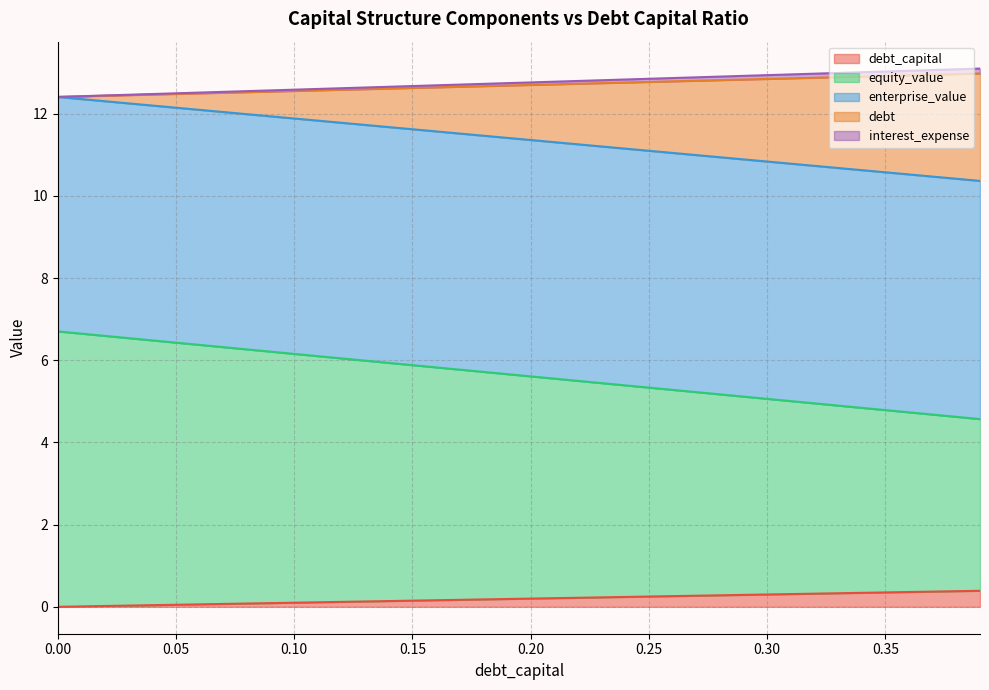

What is the greatest value displayed?

13.1